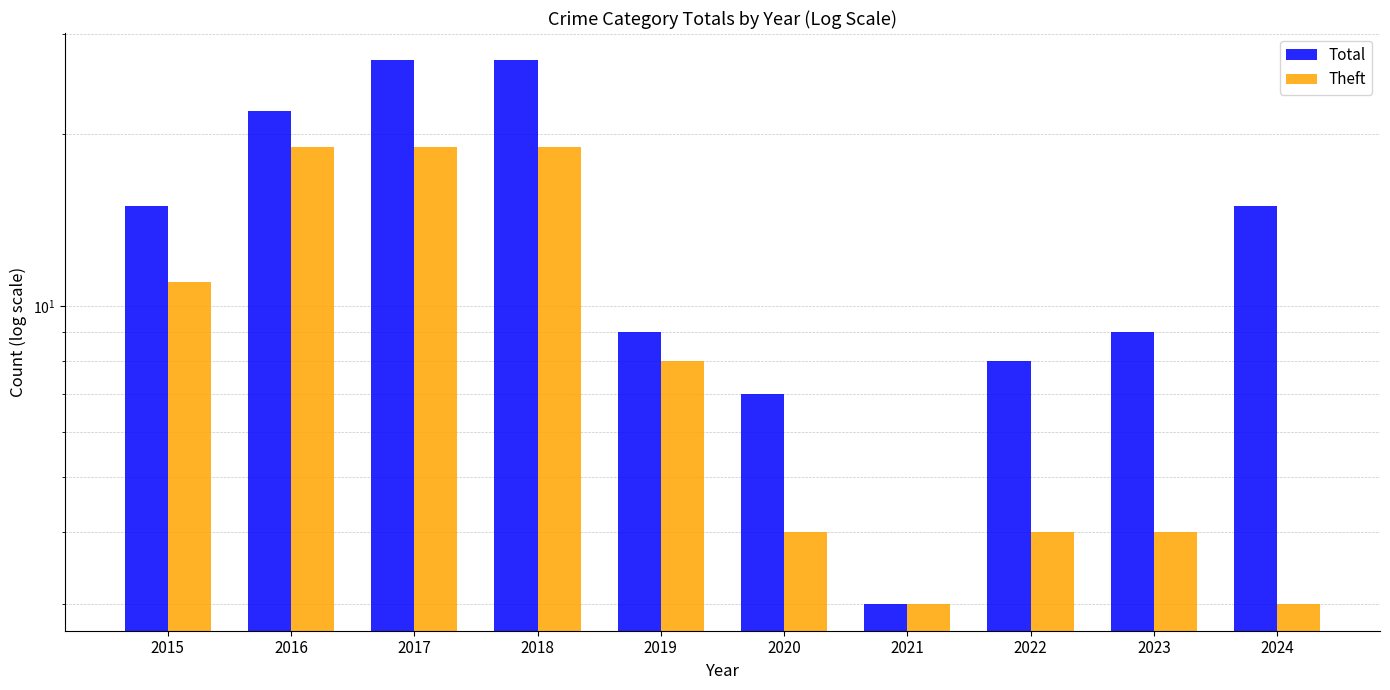

What are all the series names shown in the legend?

Total, Theft